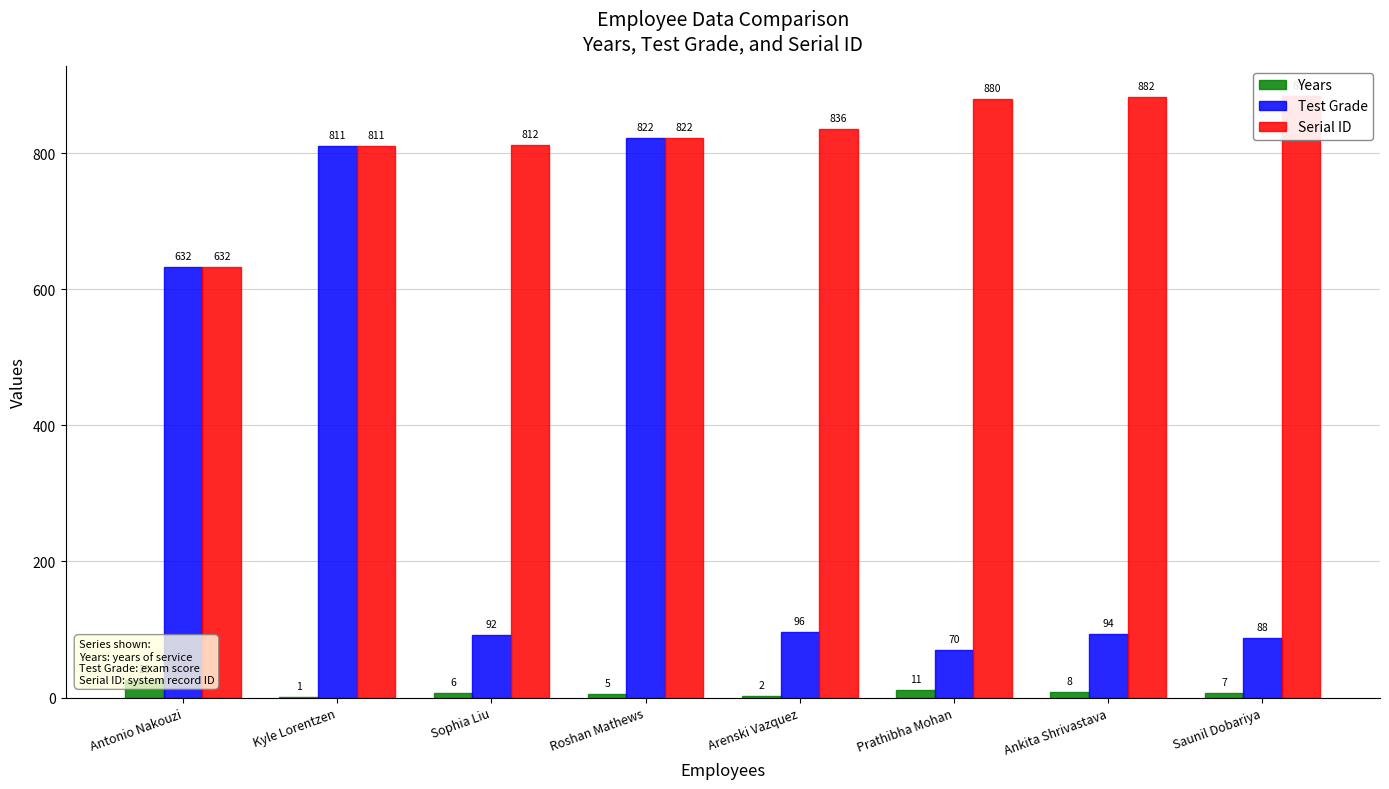

Are the bars grouped side by side (vs. stacked)?

Yes